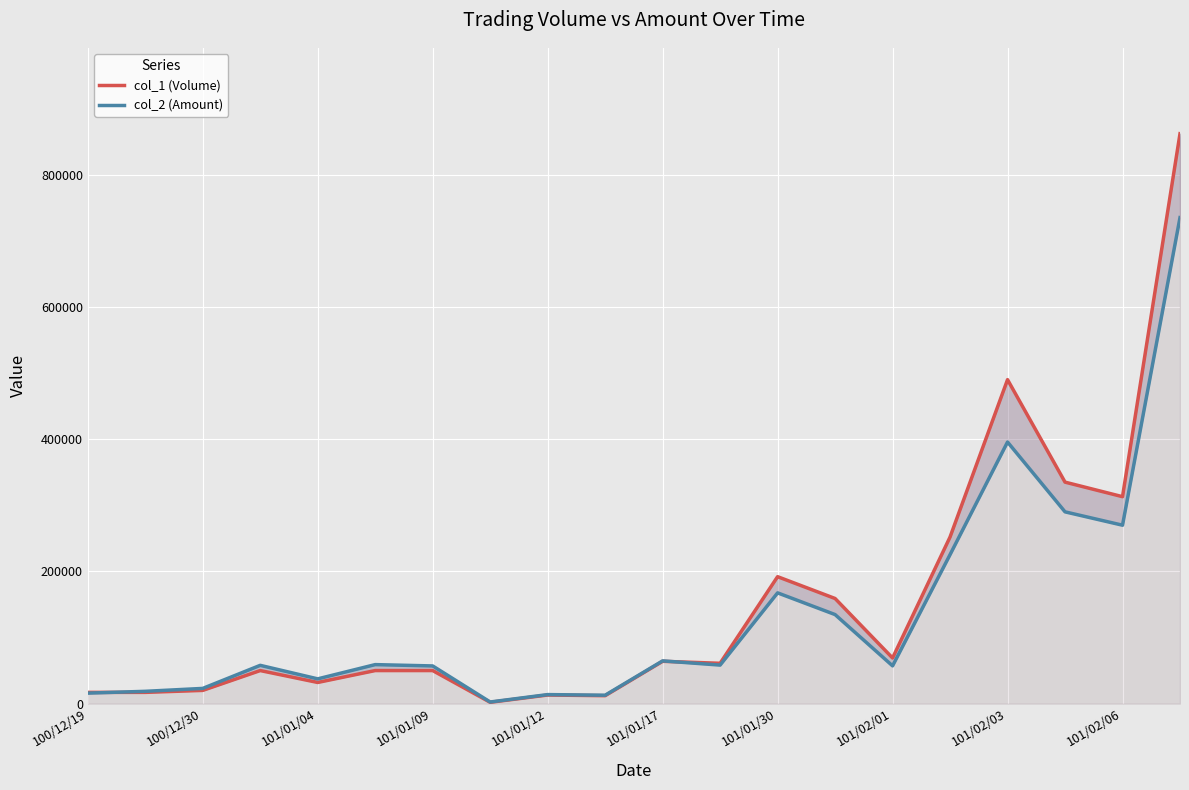

True or false: col_2 (Amount) has a value of 57900 at 101/01/09.

True